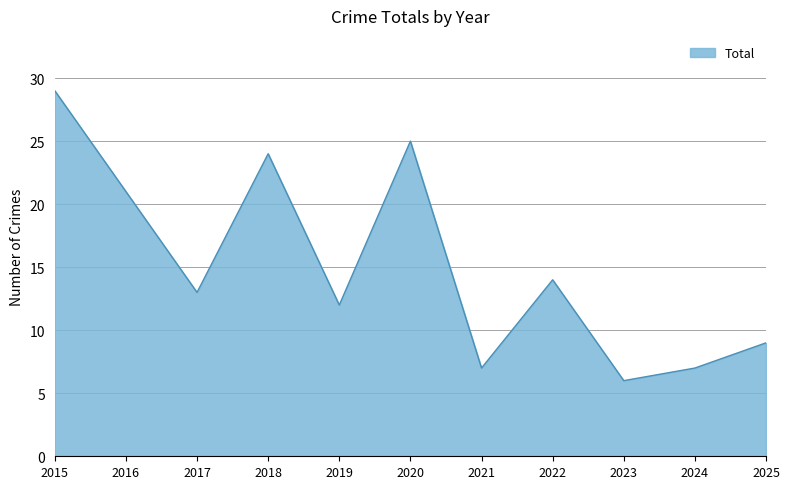

At which label is the value closest to 17?

2022